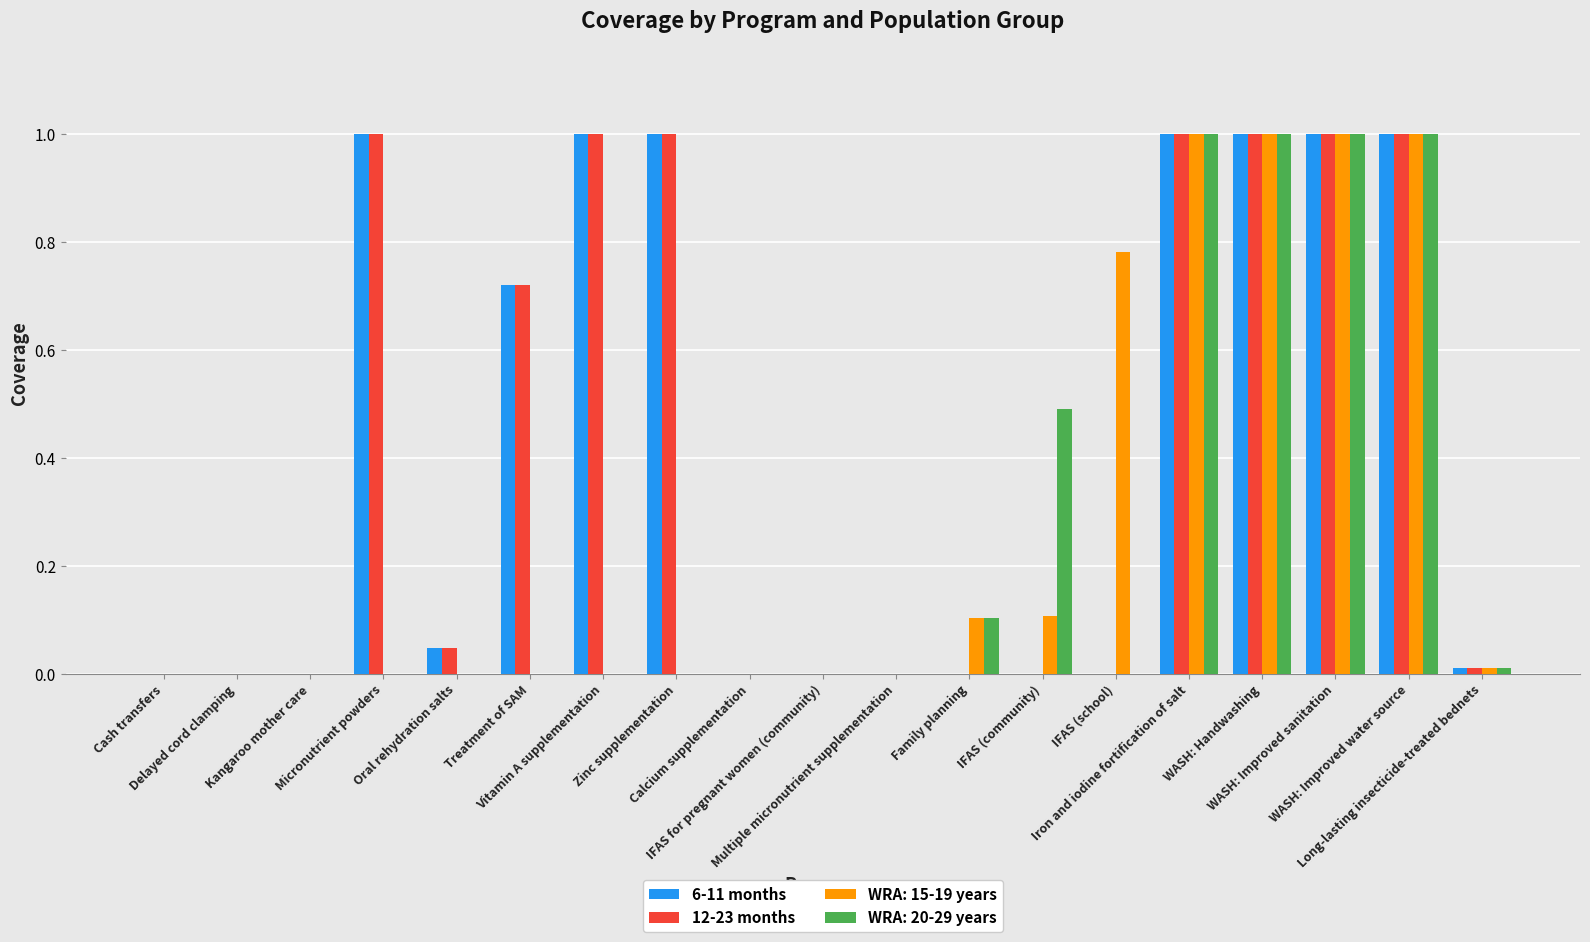

What is the maximum value shown in the chart?

1.0